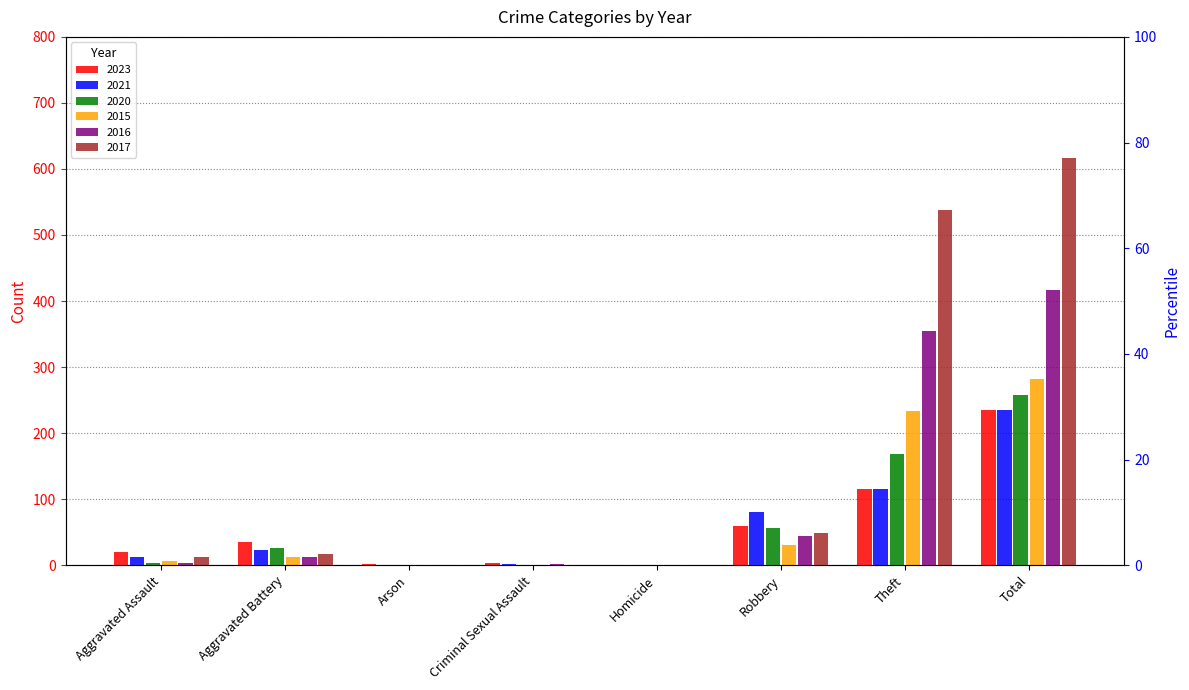

What is the label of the 5th bar from the right?

Criminal Sexual Assault